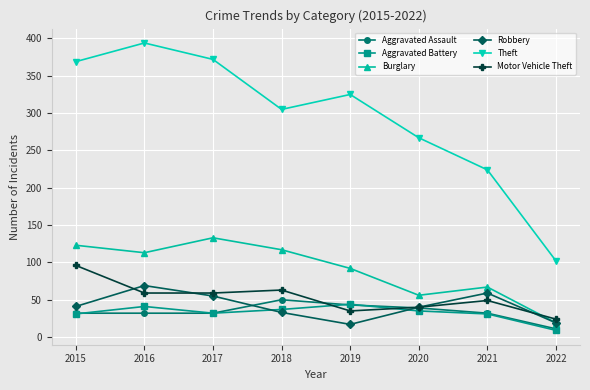

What is the total value across all series at 2016?

708